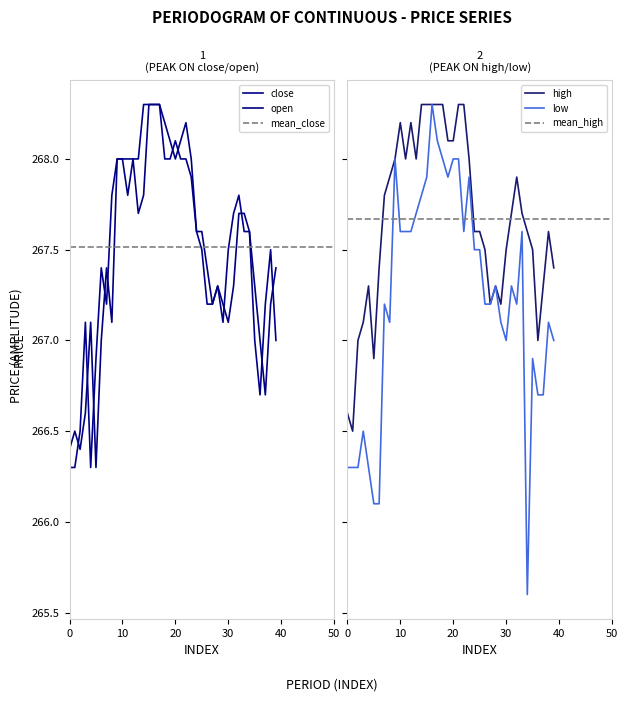

What value does the low series have at 15?

267.9